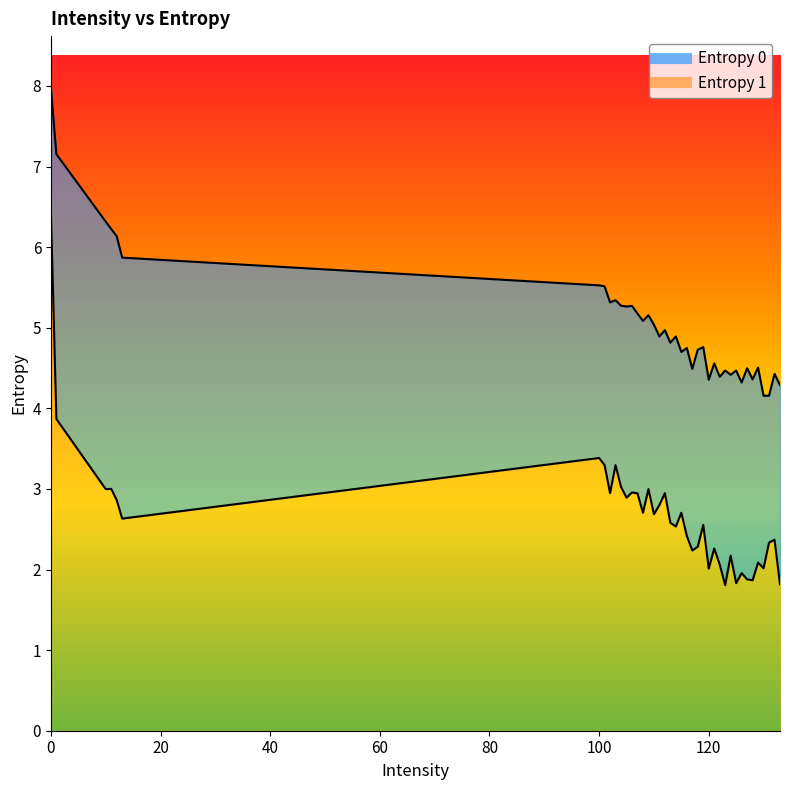

What is the sum of the Entropy 1 values at 12 and 107?

5.8